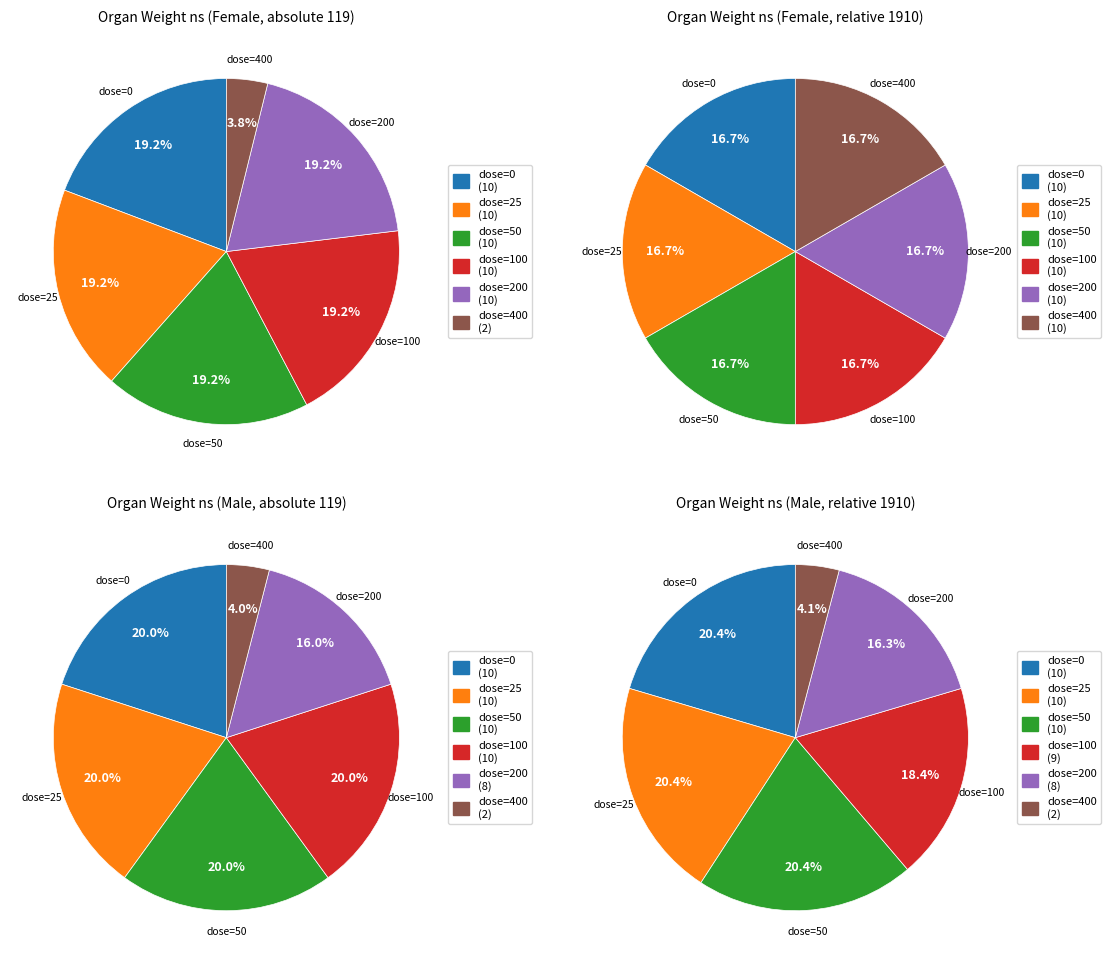

Count the number of slices in the pie.

6